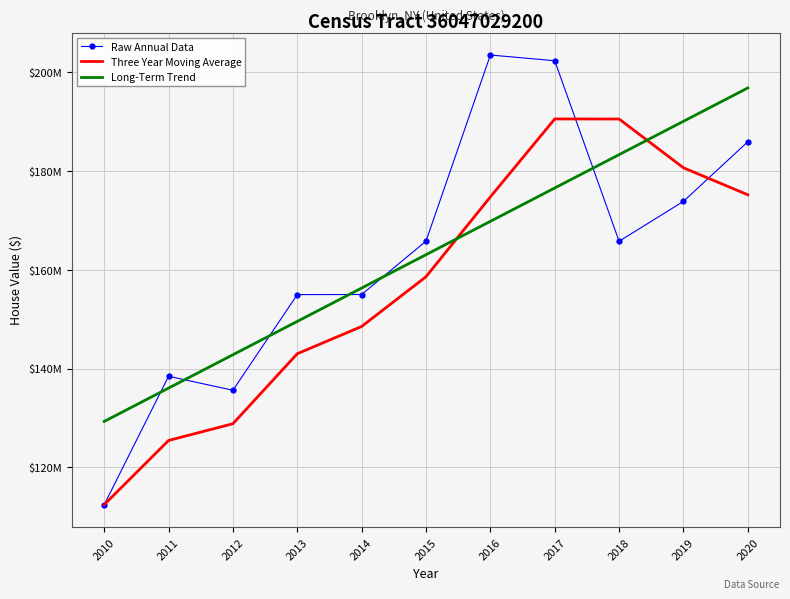

What are all the series names shown in the legend?

Raw Annual Data, Three Year Moving Average, Long-Term Trend